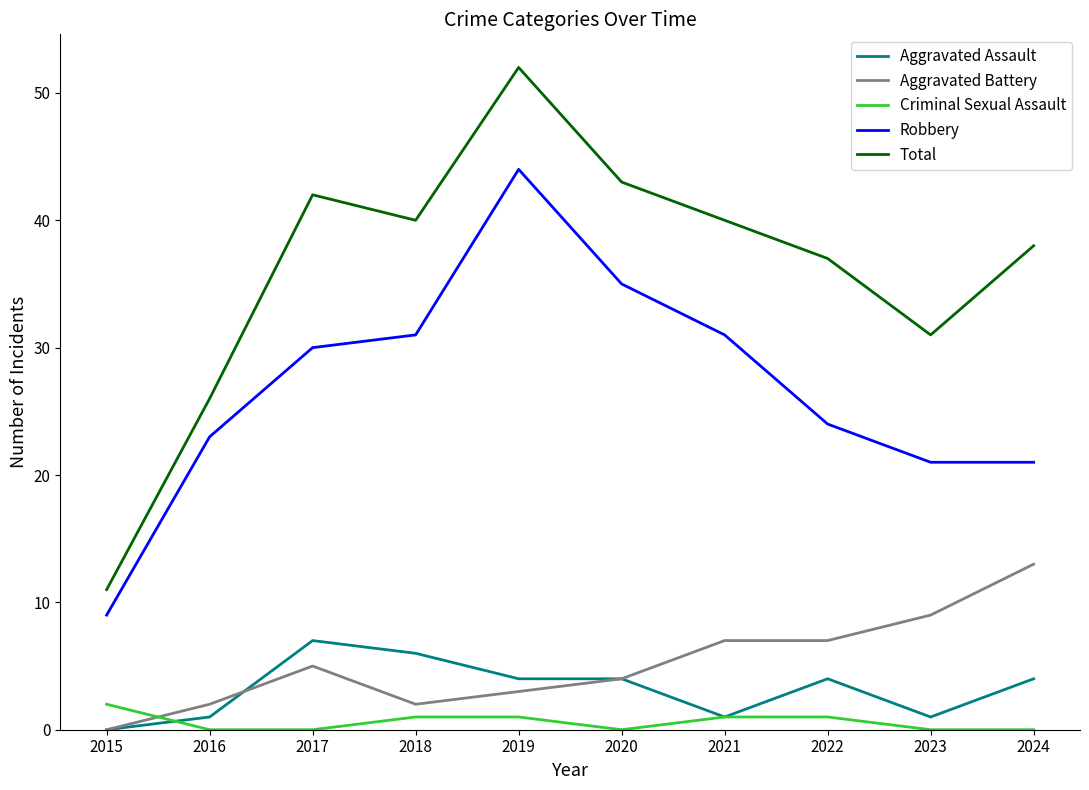

Is it true that Total equals 35 at 2019?

False